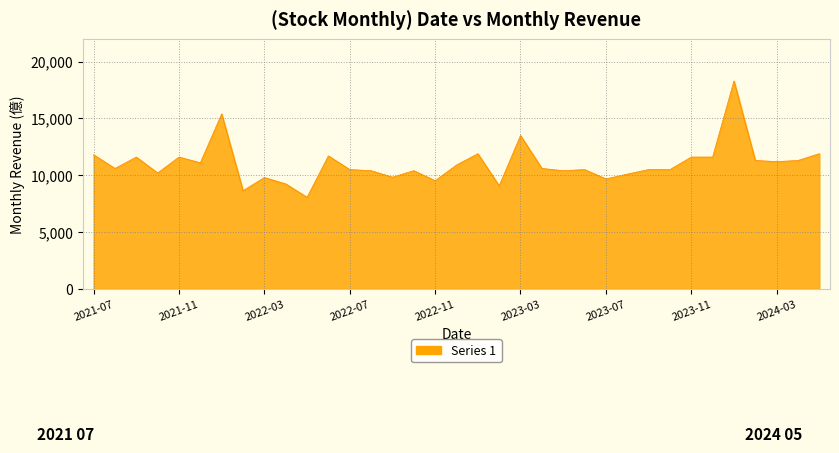

Count the number of categories in the chart.

35